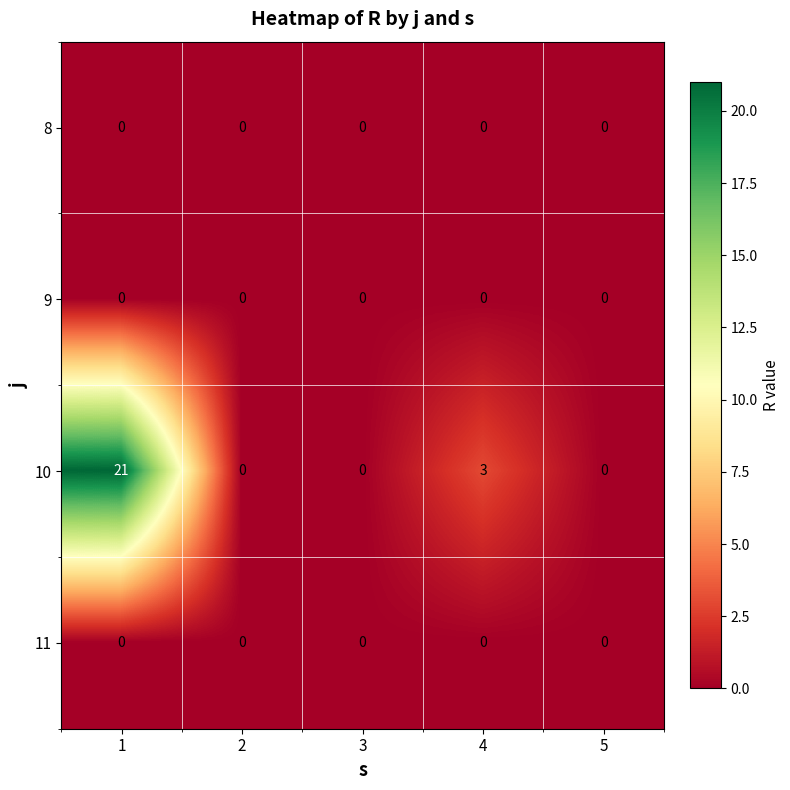

At how many categories does at least one series exceed 14?

1